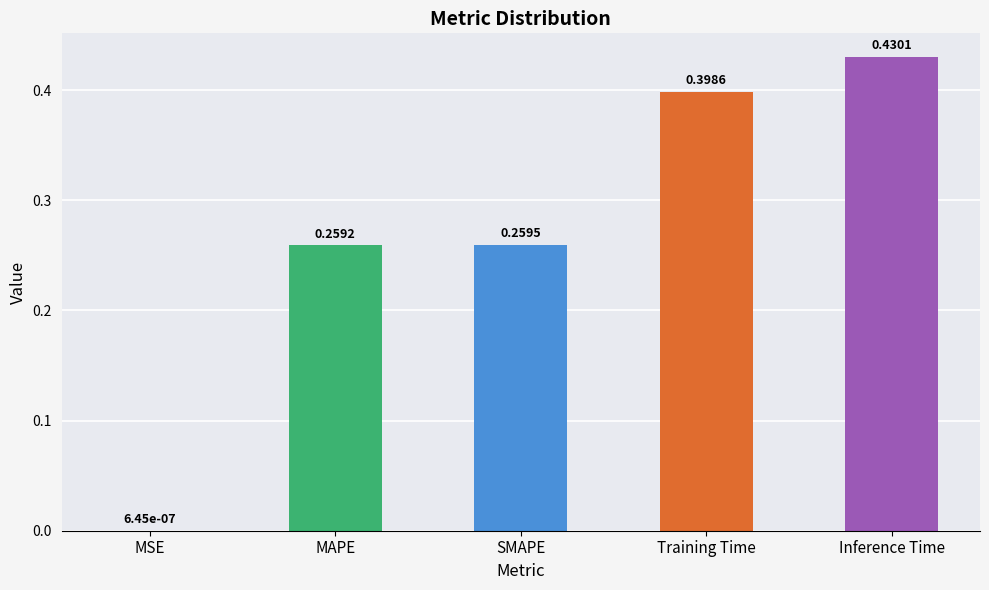

What is the sum of the values at Inference Time and Training Time?

0.8